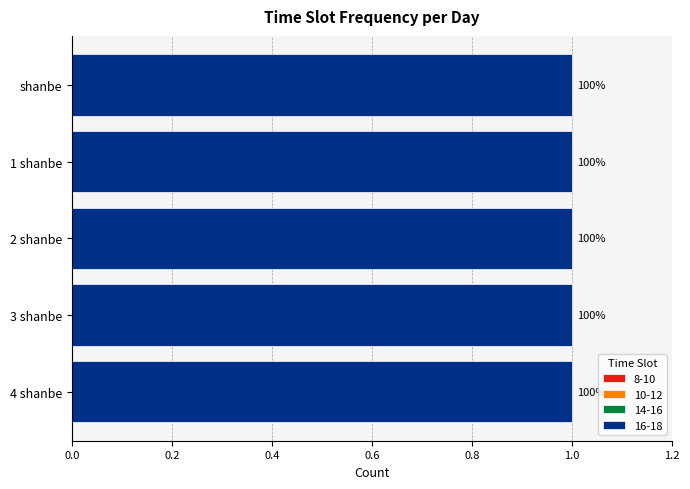

Reading left to right, transcribe all the data shown in this chart.

8-10: 0	0	0	0	0
10-12: 0	0	0	0	0
14-16: 0	0	0	0	0
16-18: 1	1	1	1	1